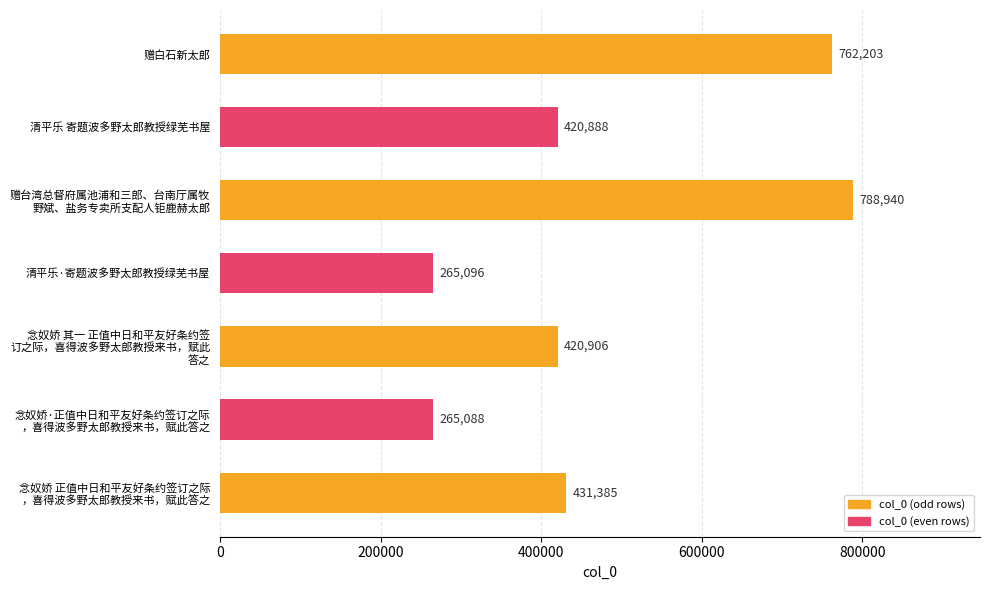

What is the minimum value shown in the chart?

265088